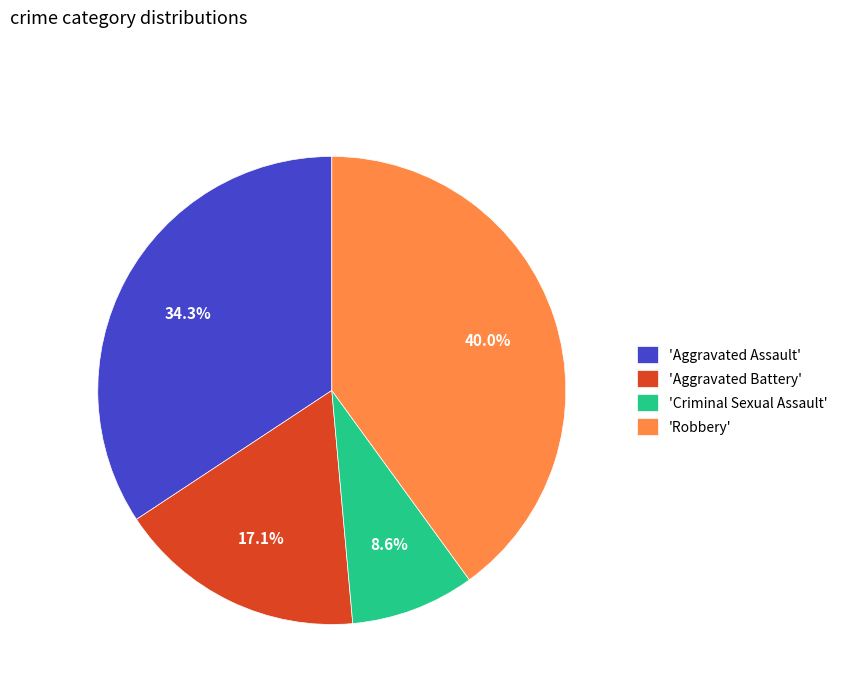

What is the ratio of the value at 'Robbery' to the value at 'Aggravated Battery'?

2.3